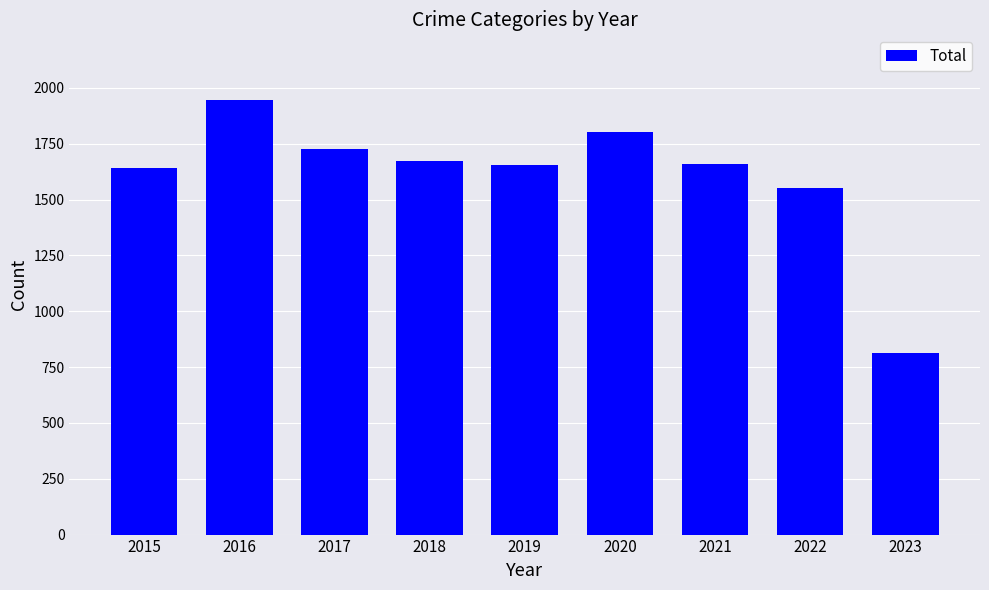

Are the bars horizontal?

No